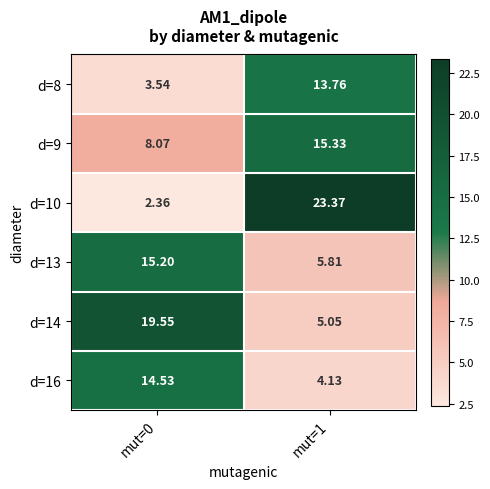

Is the value of d=8 at mut=0 greater than the value of d=10 at mut=1?

No